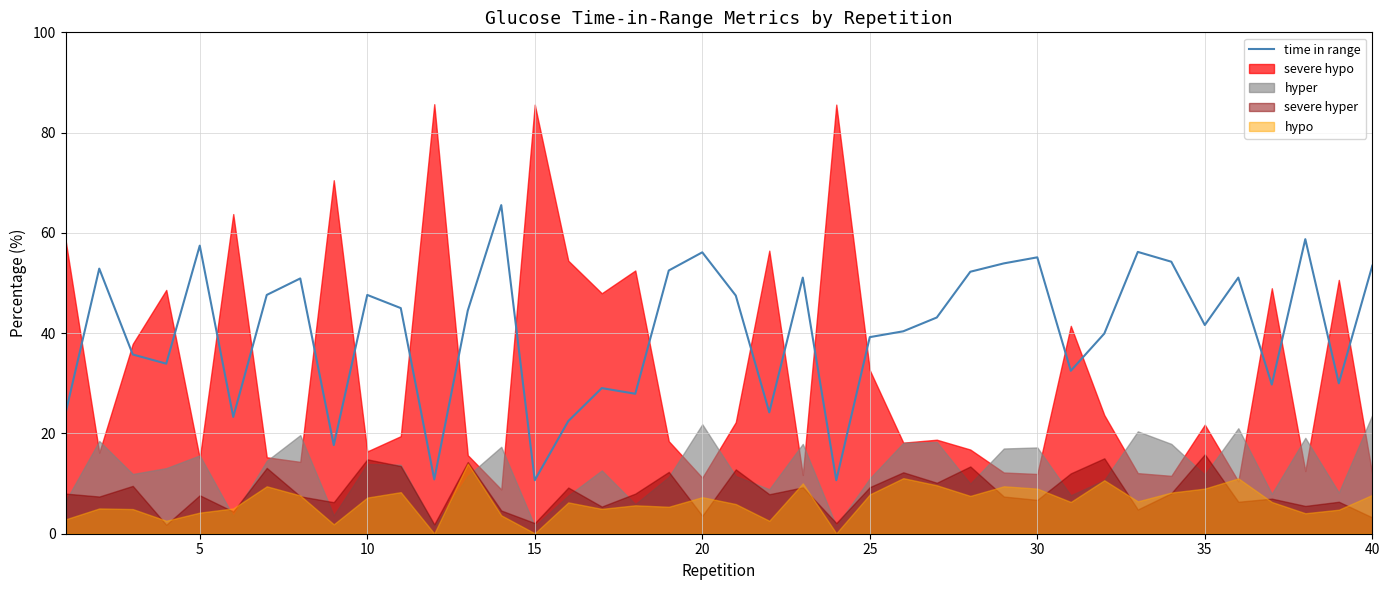

What is the minimum value for time in range?

10.7